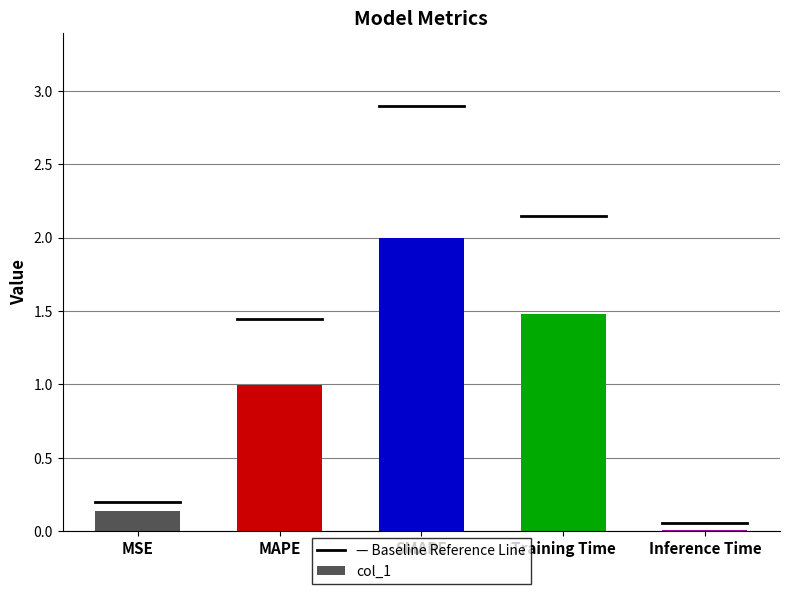

Between Training Time and MSE, which is larger?

Training Time